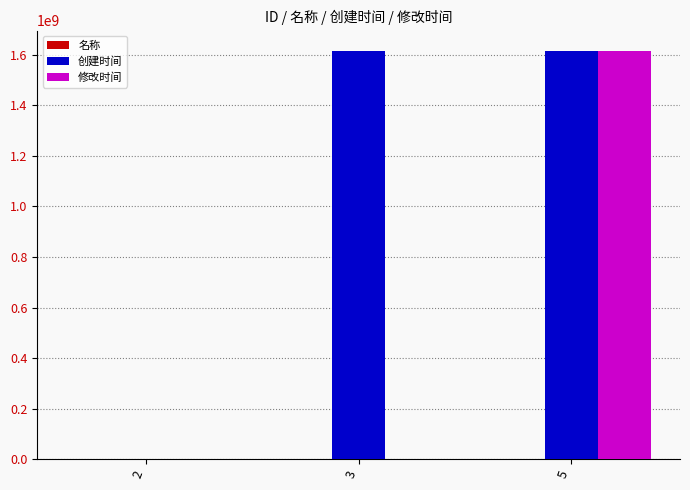

How many data points in 修改时间 are above 0?

1